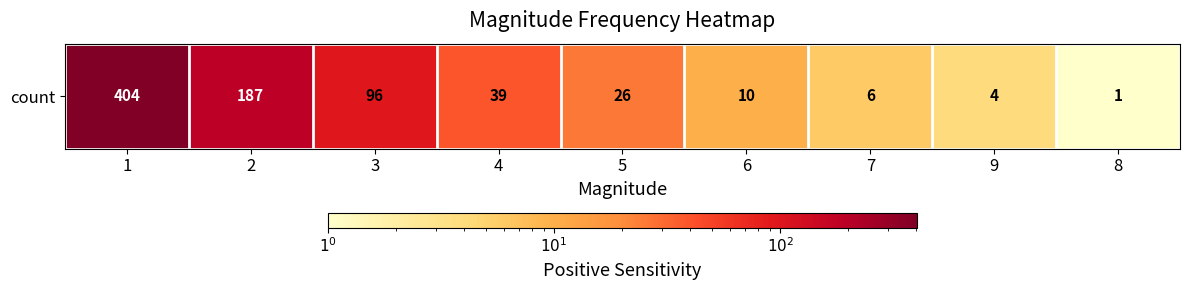

Rank the categories by value from lowest to highest.

8, 9, 7, 6, 5, 4, 3, 2, 1